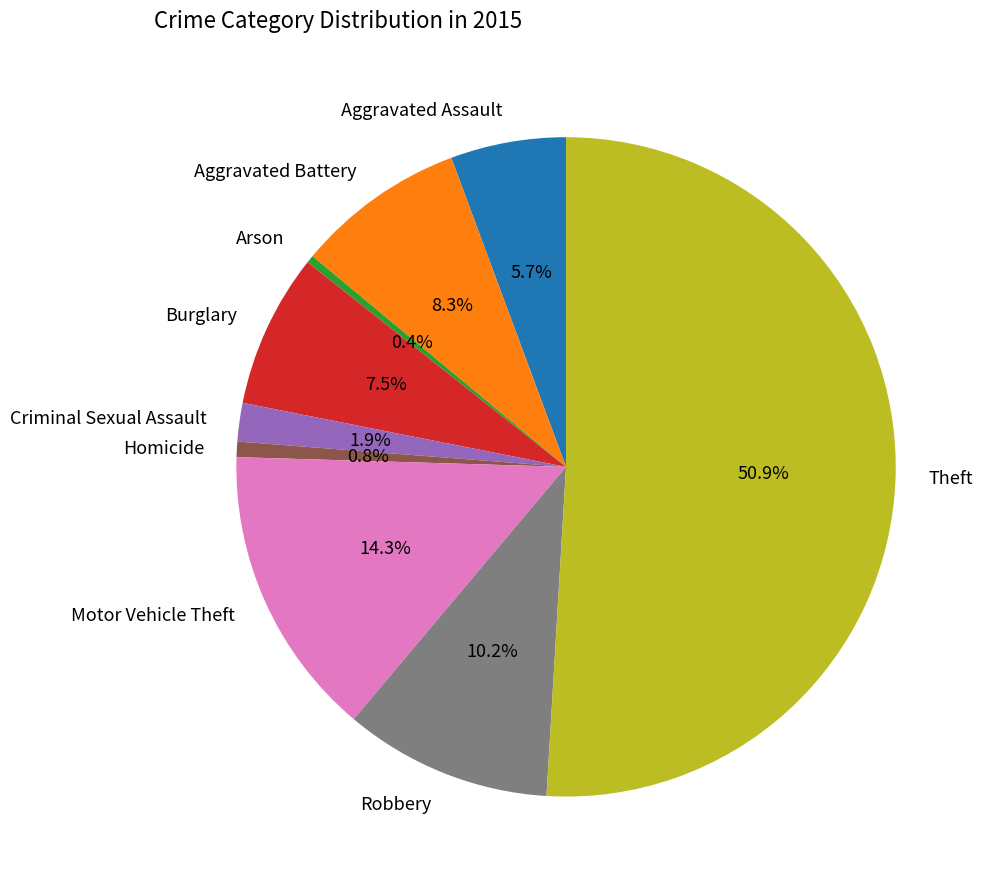

Which category accounts for the majority?

Theft